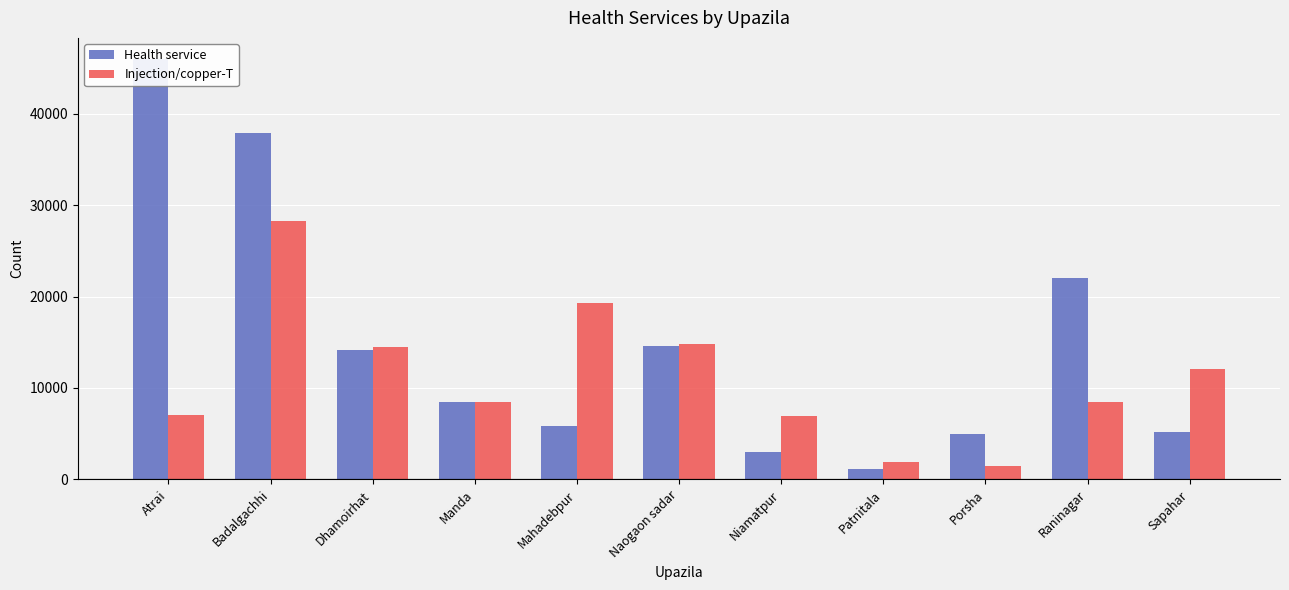

What is the highest value of the Injection/copper-T series?

28236